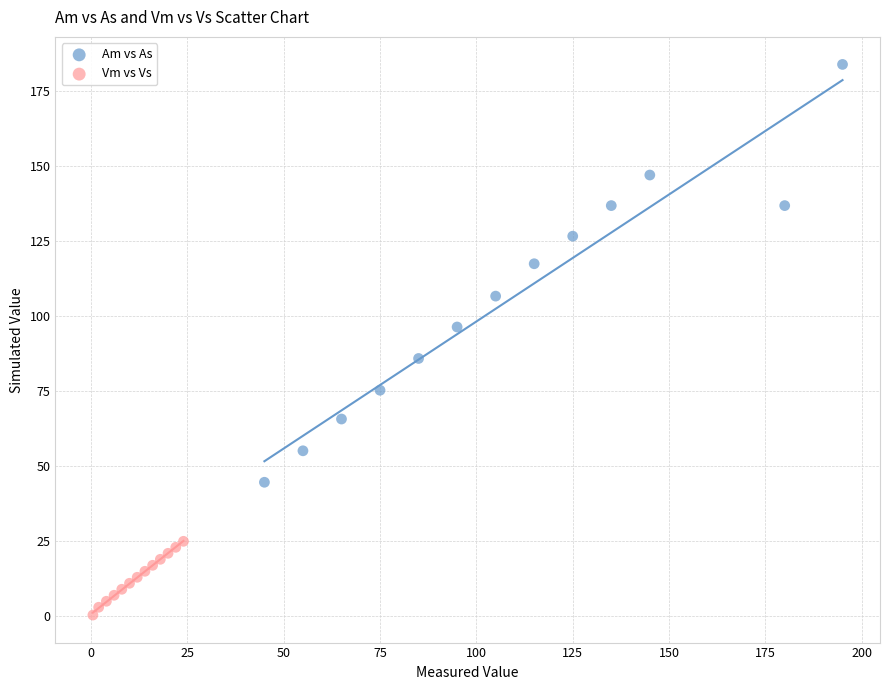

What are all the series names shown in the legend?

Am vs As, Vm vs Vs